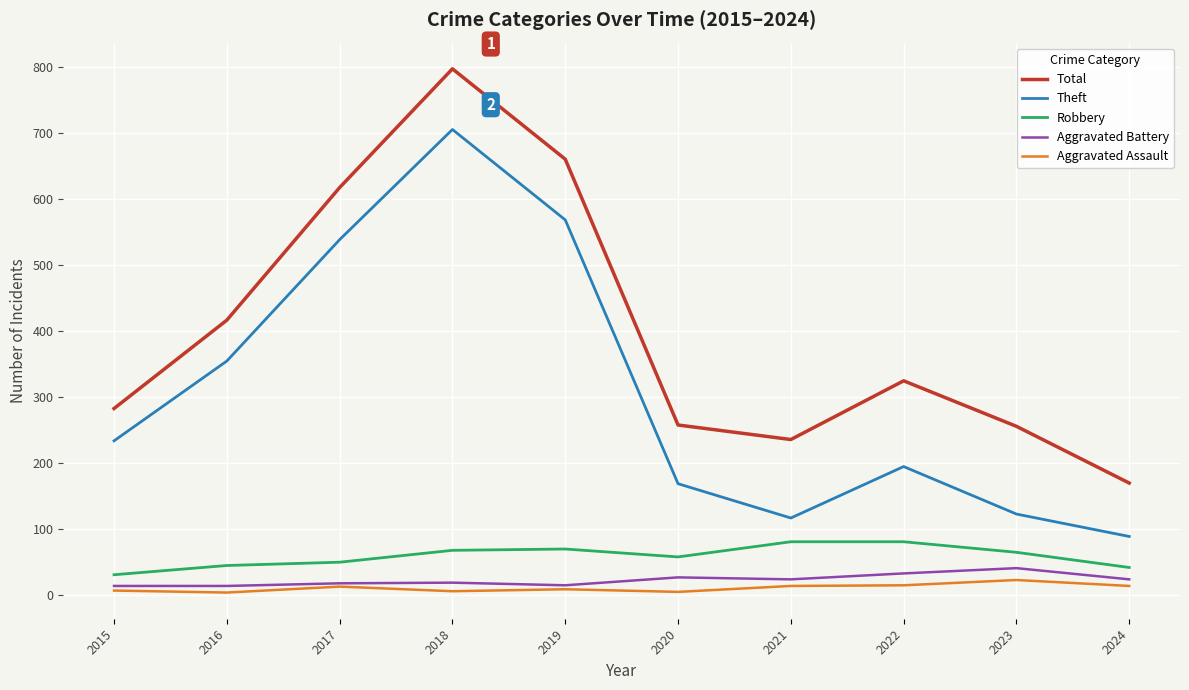

True or false: Aggravated Assault and Total intersect in this chart.

False